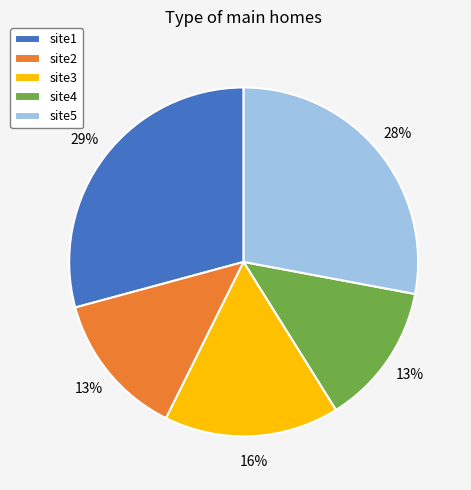

True or false: site3 accounts for 16% of the total.

True